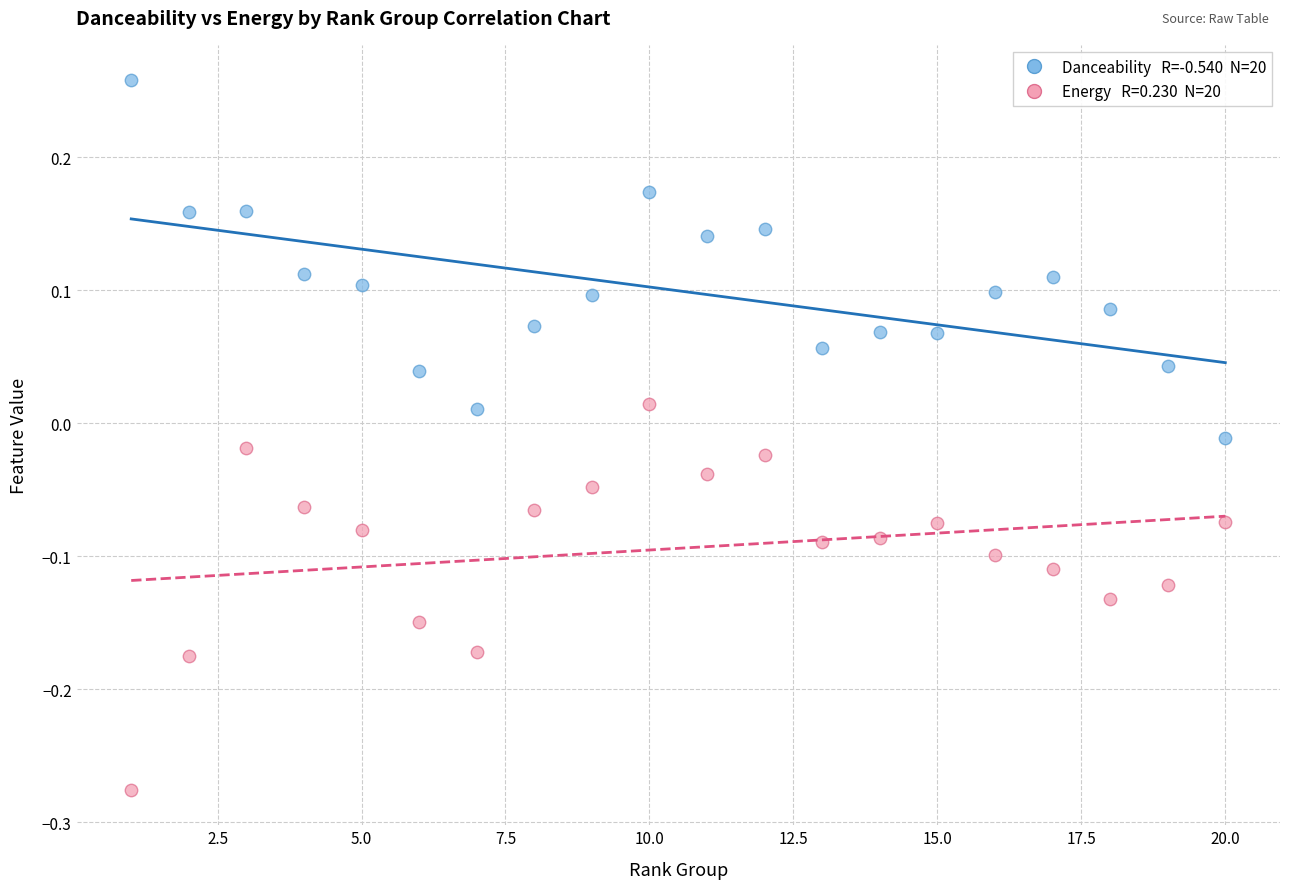

Across all data points, what is the range of Y values (max minus min)?

0.5